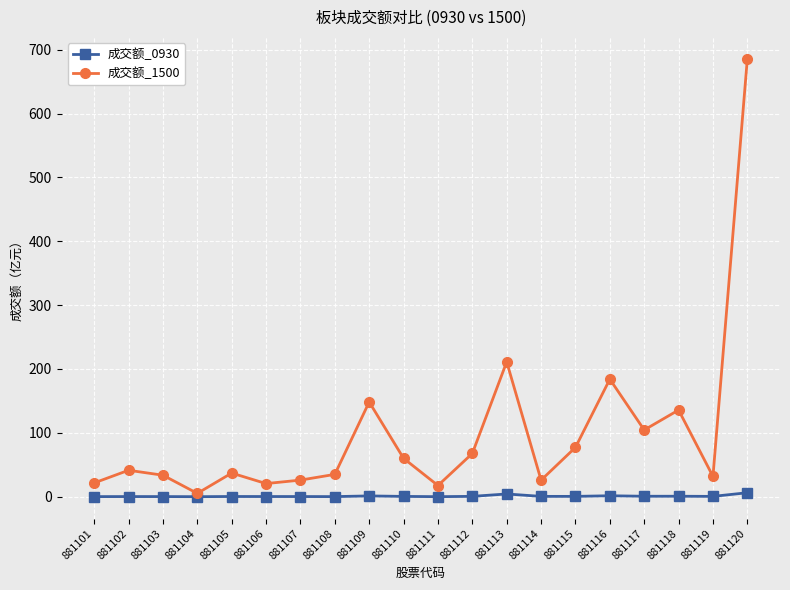

True or false: 成交额_1500 has a value of 21.6 at 881101.

True